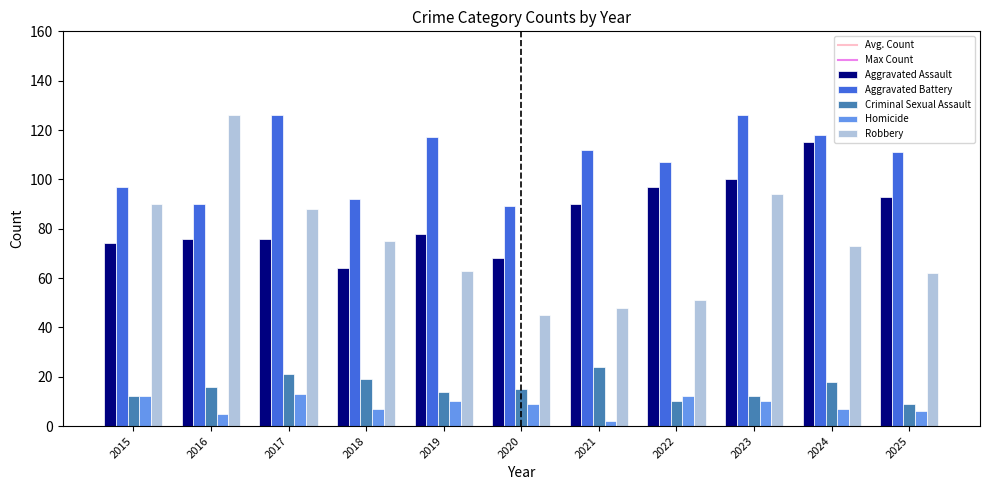

Which label corresponds to the smallest value in the chart?

2021